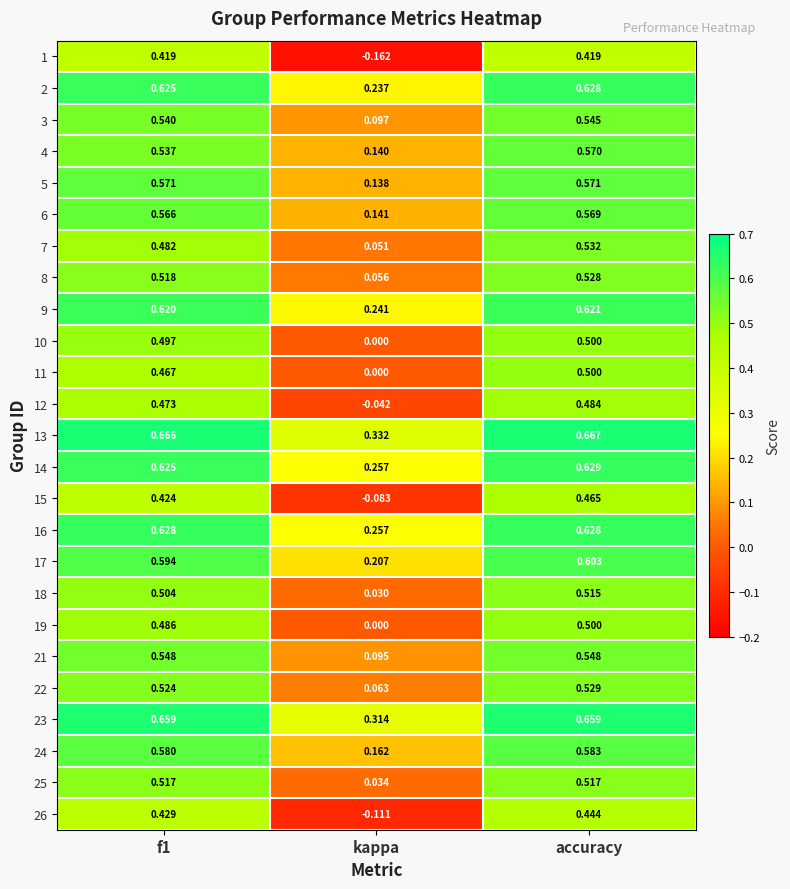

How many series are shown in this chart?

25